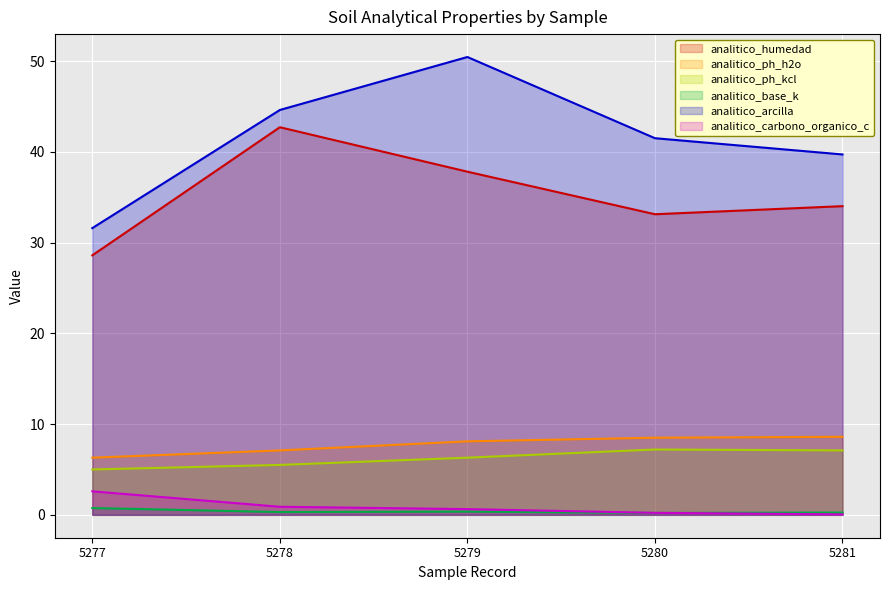

What is the value of the analitico_carbono_organico_c point at the 2nd from the left?

0.9